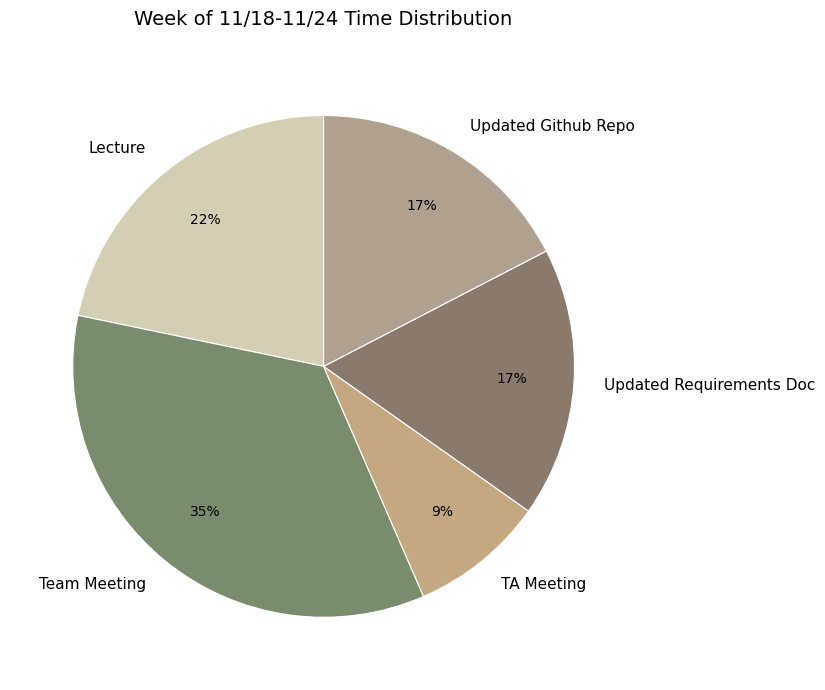

To the nearest percent, what percentage of the pie is Updated Requirements Doc?

17%